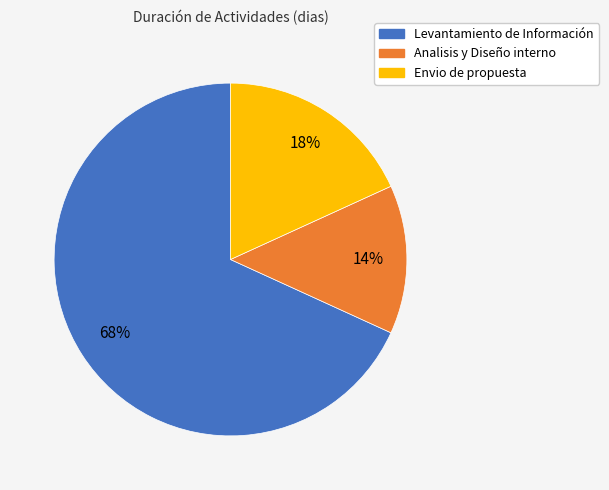

To the nearest percent, what is the combined percentage of Analisis y Diseño interno and Levantamiento de Información?

82%